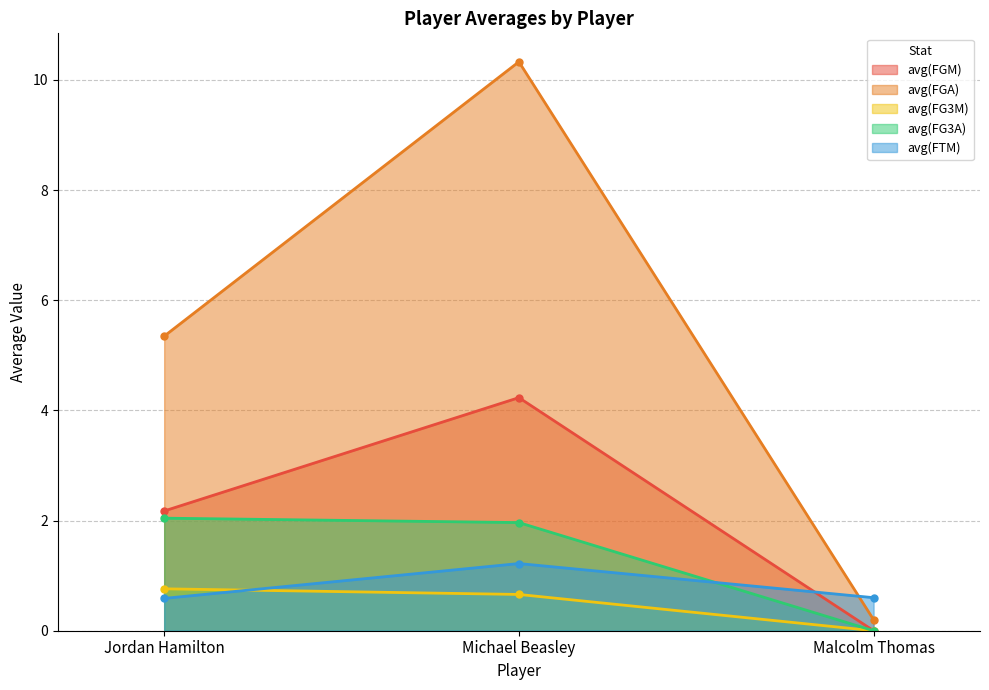

What is the average value of the avg(FTM) series?

0.8